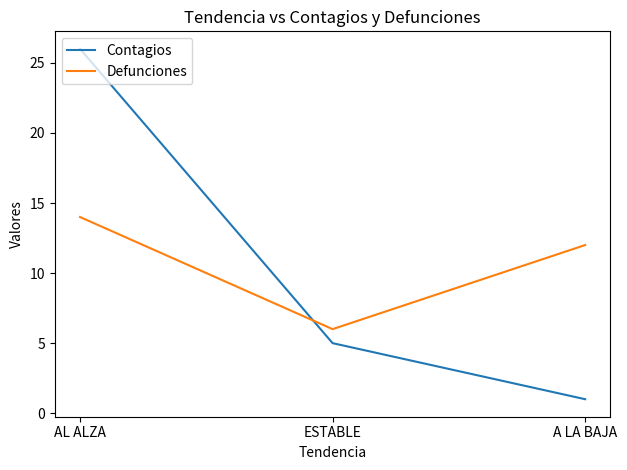

Where does the Defunciones series first go above 12?

AL ALZA